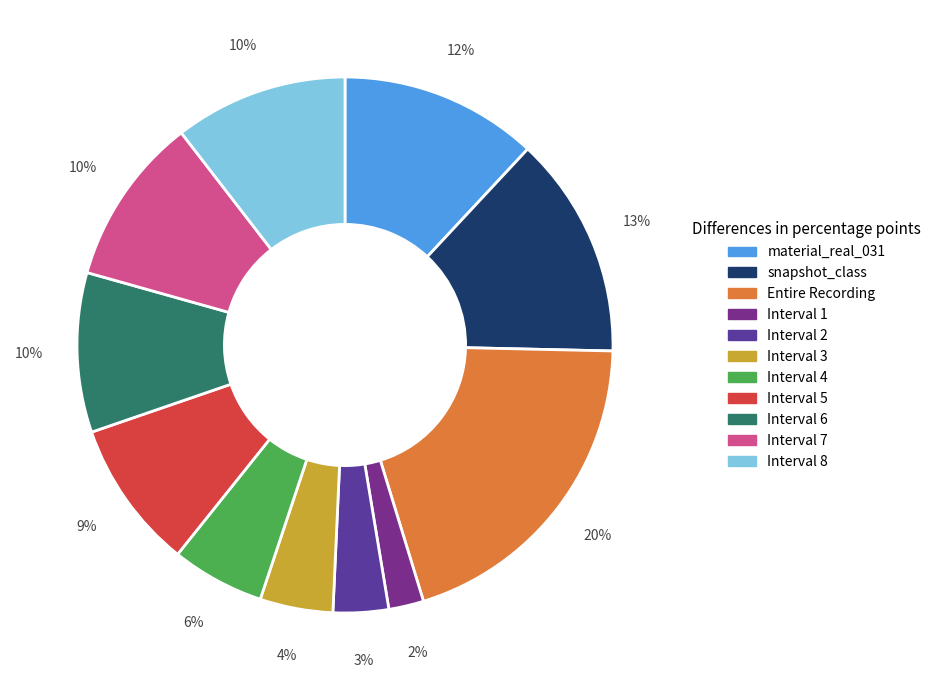

Combined, do Interval 3 and material_real_031 account for over 50%?

No